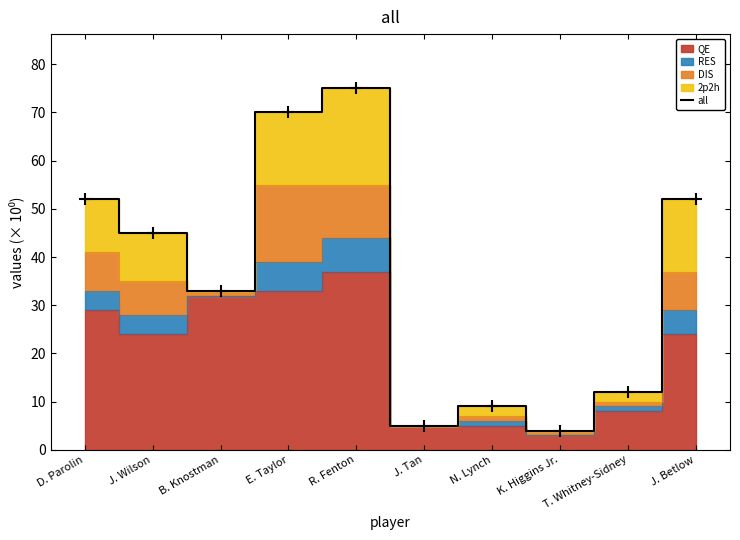

The value at N. Lynch is 9. True or false?

True